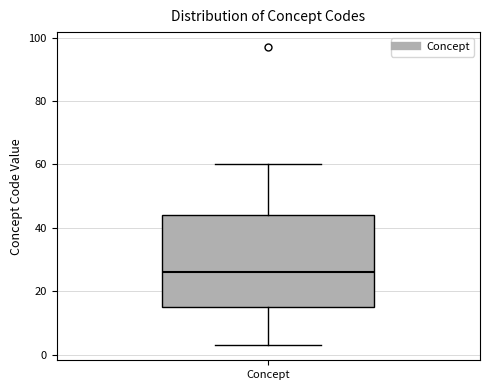

Where does the upper whisker of the box for Concept end on the y-axis? The values are not printed on the chart, so give them approximately, as read against the axis.

60